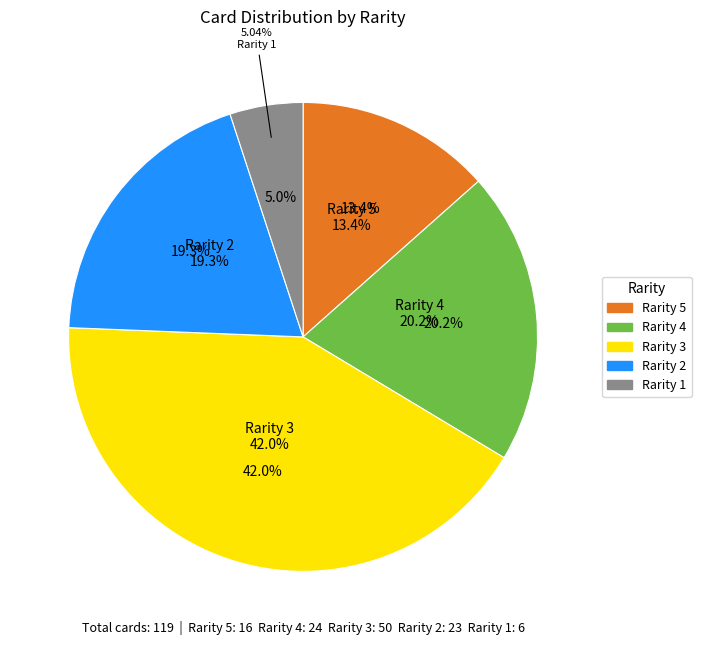

Which slice is the largest?

3